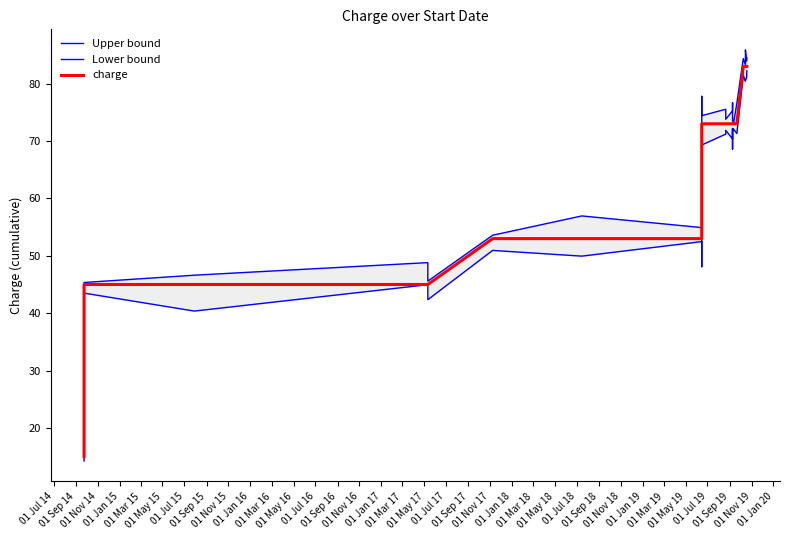

What is the difference between the maximum and minimum values in the Lower bound series?

67.9